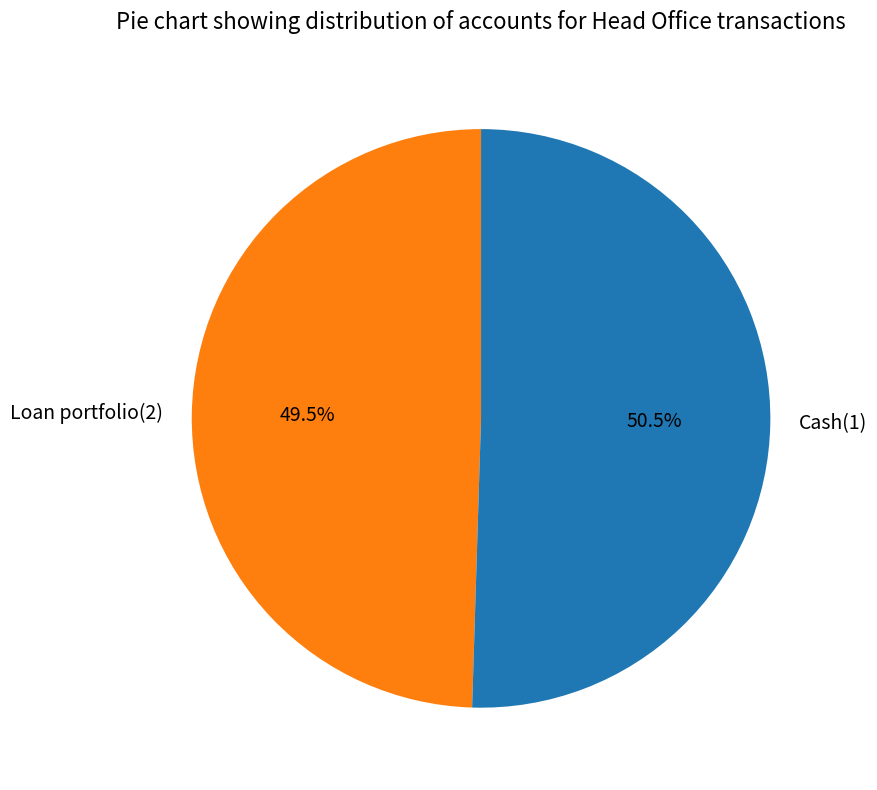

To the nearest percent, what is the combined percentage of Cash(1) and Loan portfolio(2)?

100%